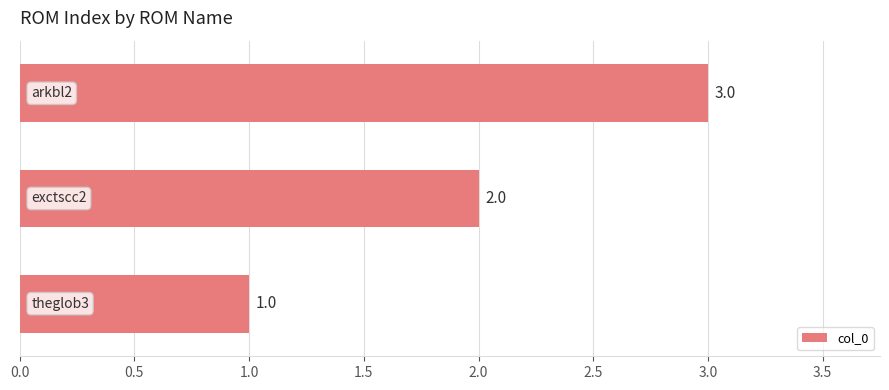

What is the difference between the maximum and minimum values?

2